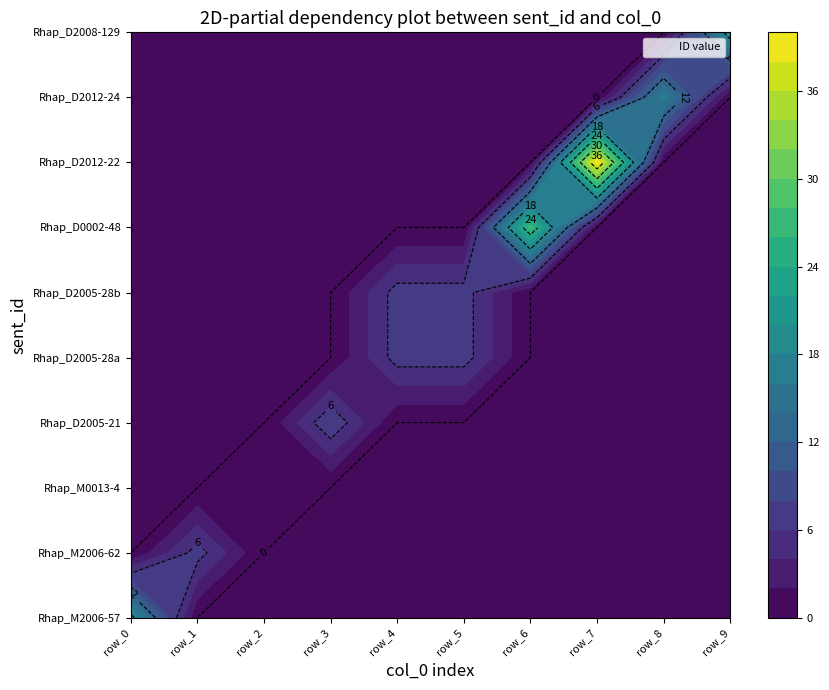

True or false: Rhap_M0013-4 has a value of 0 at row_6.

True